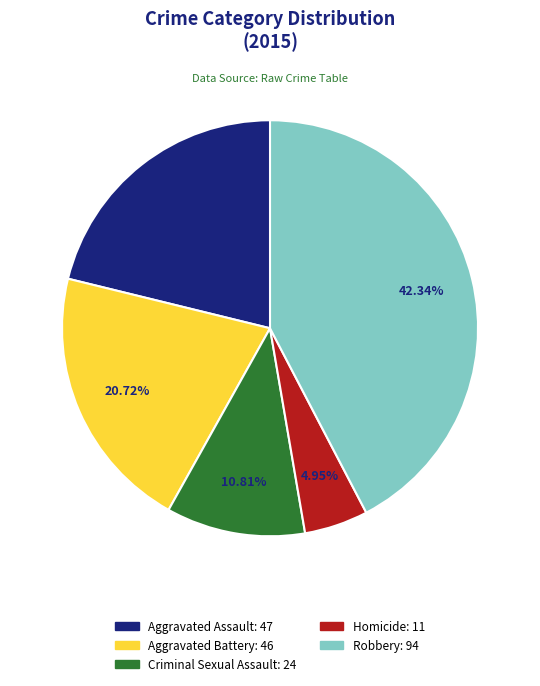

What is the ratio of the value at Criminal Sexual Assault to the value at Aggravated Assault?

0.5